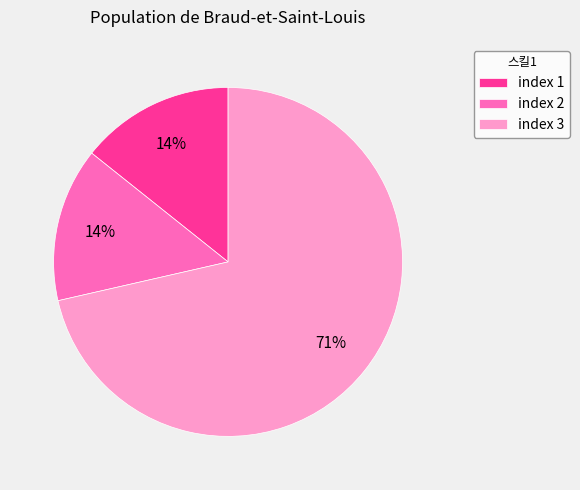

Which category has the biggest portion of the pie?

index 3